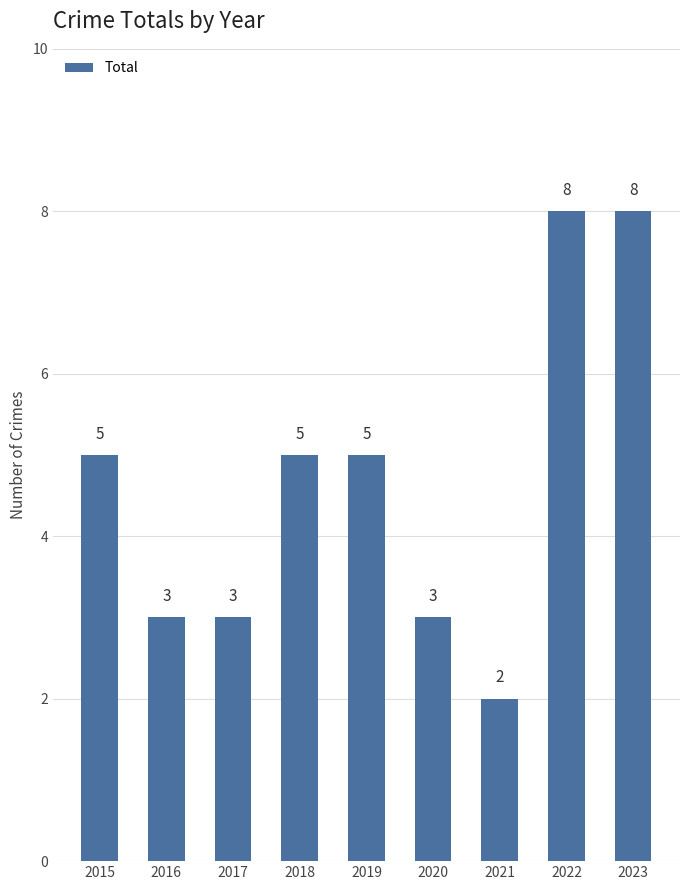

What is the value of the 9th bar from the left?

8